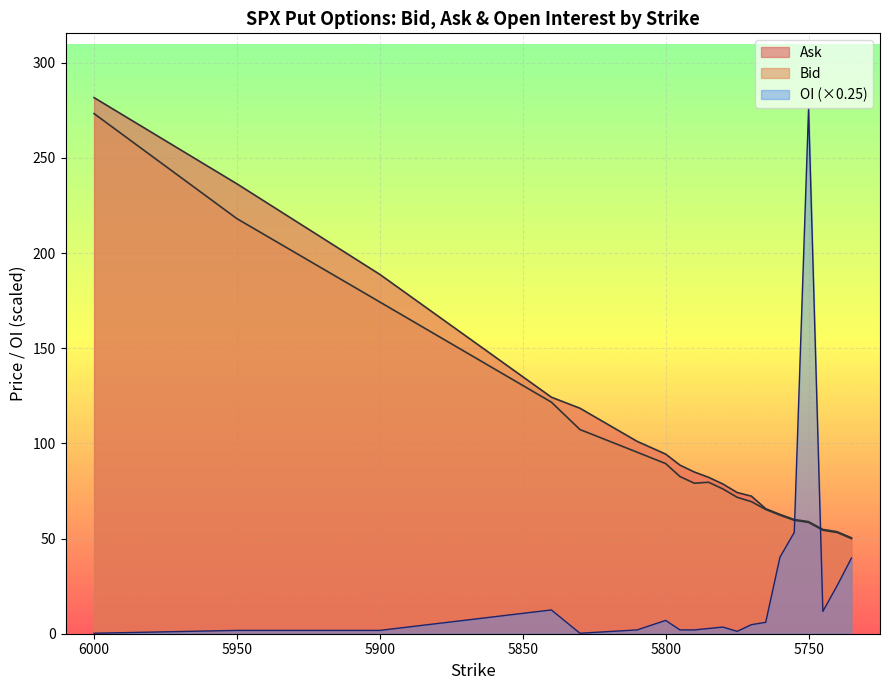

Where does the Bid series first go above 79?

6000